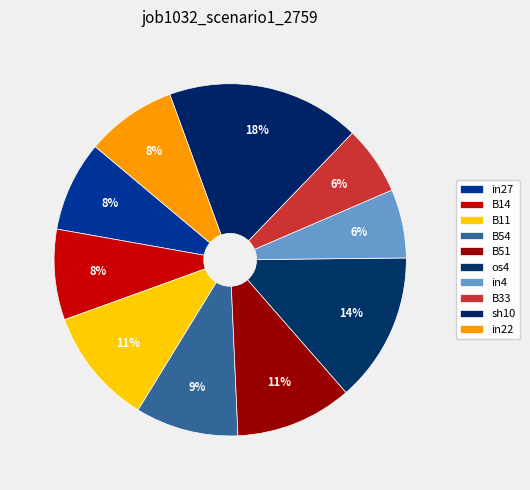

To the nearest percent, what portion does B51 represent?

11%